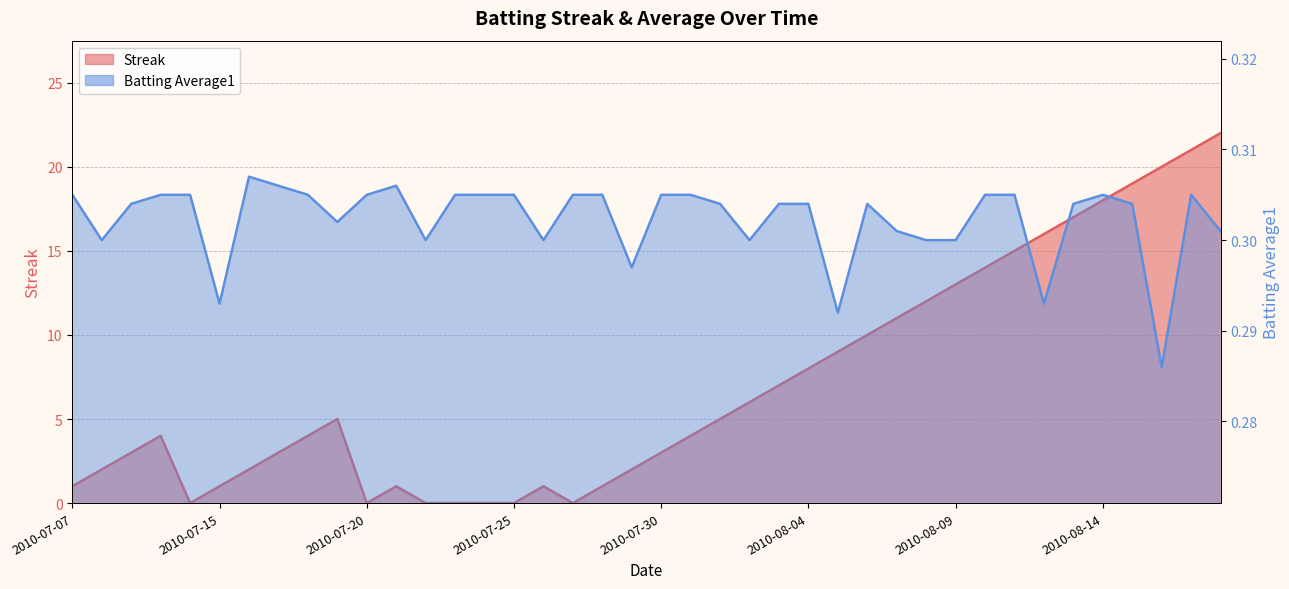

Which series has the largest total across all categories?

Streak